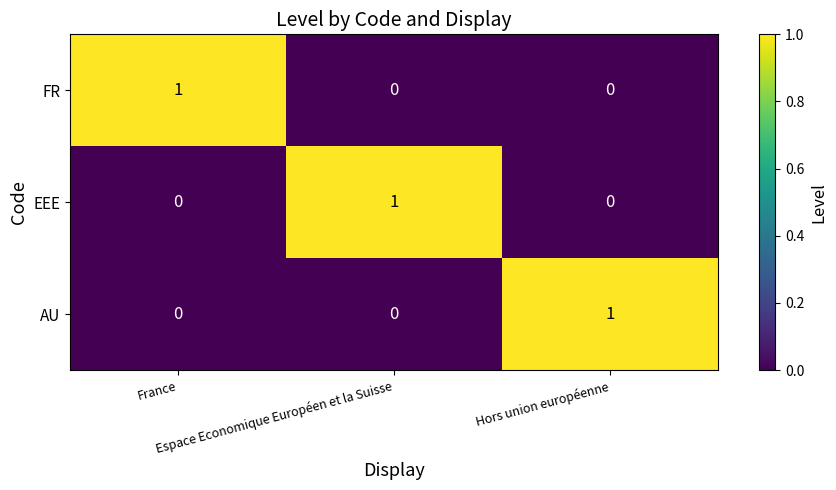

Count the FR values in the range 0 to 1.

3